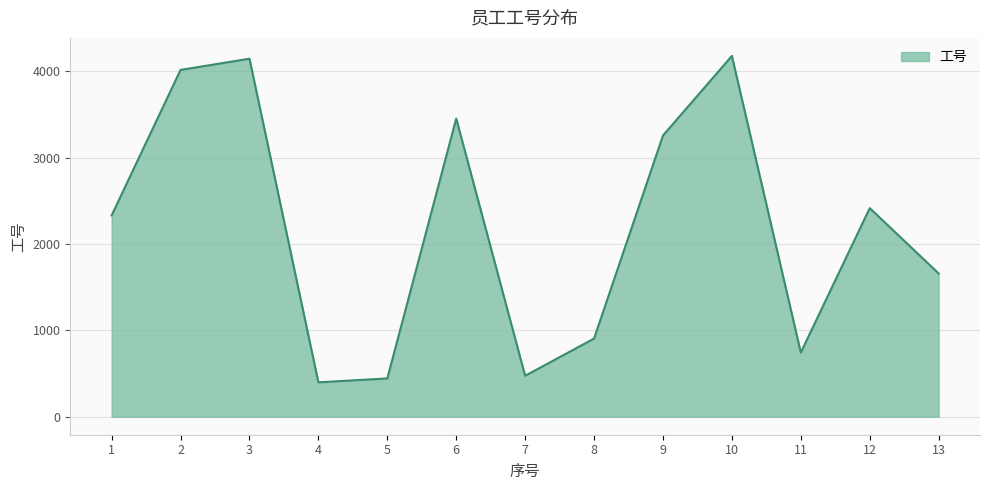

Is it true that the value at 7 is 244?

False